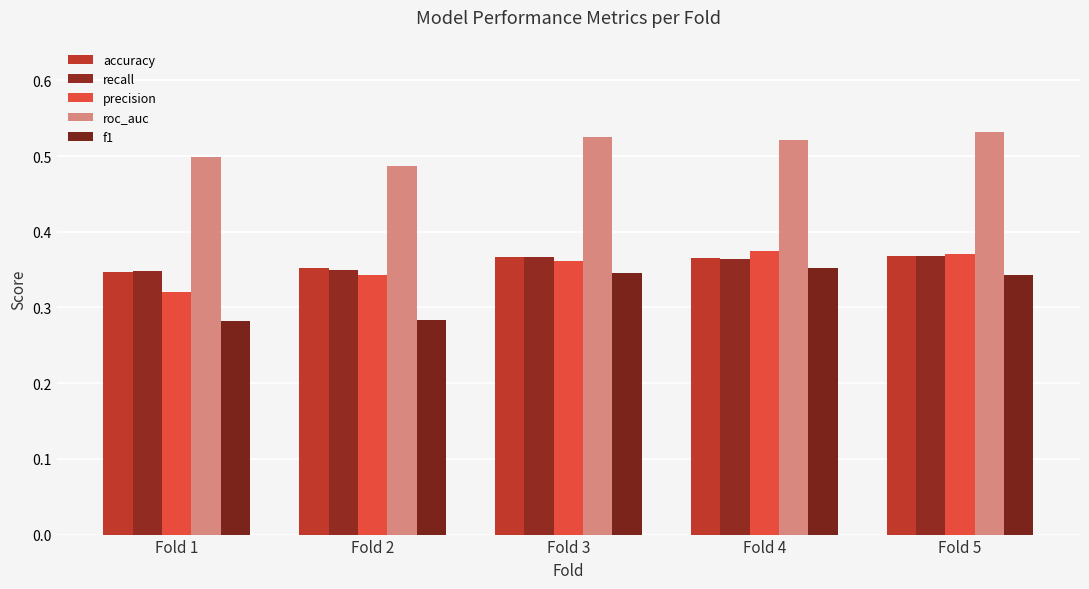

Between Fold 4 and Fold 3, which is larger?

Fold 3